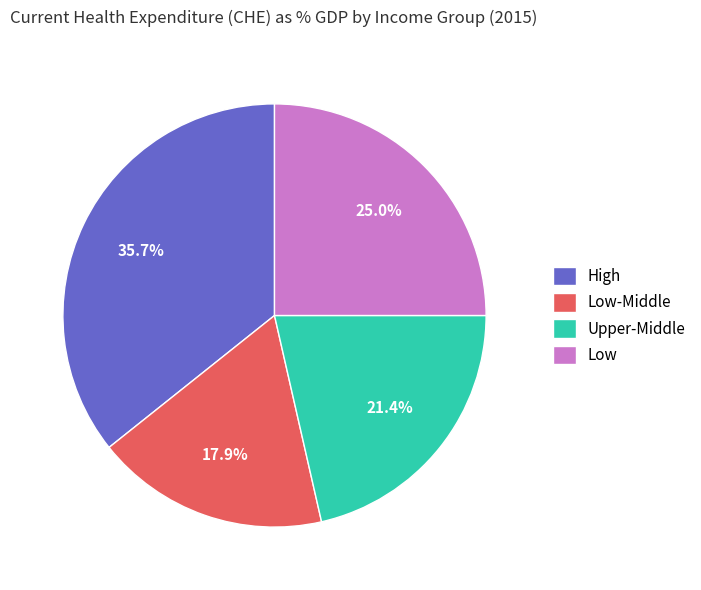

To the nearest percent, what percentage of the pie is Low?

25%